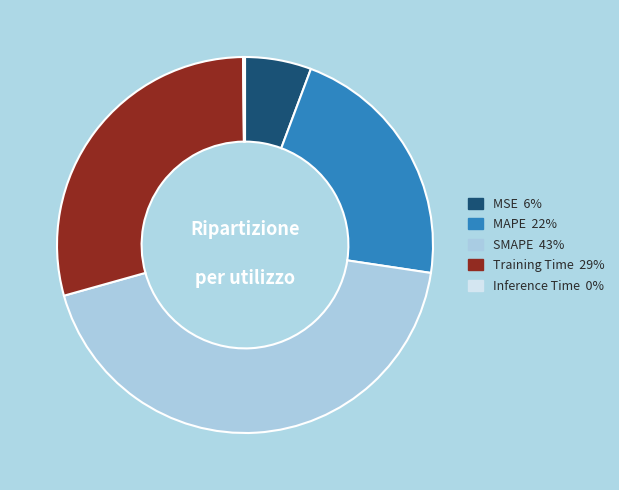

The SMAPE slice represents 43% of the pie. True or false?

True